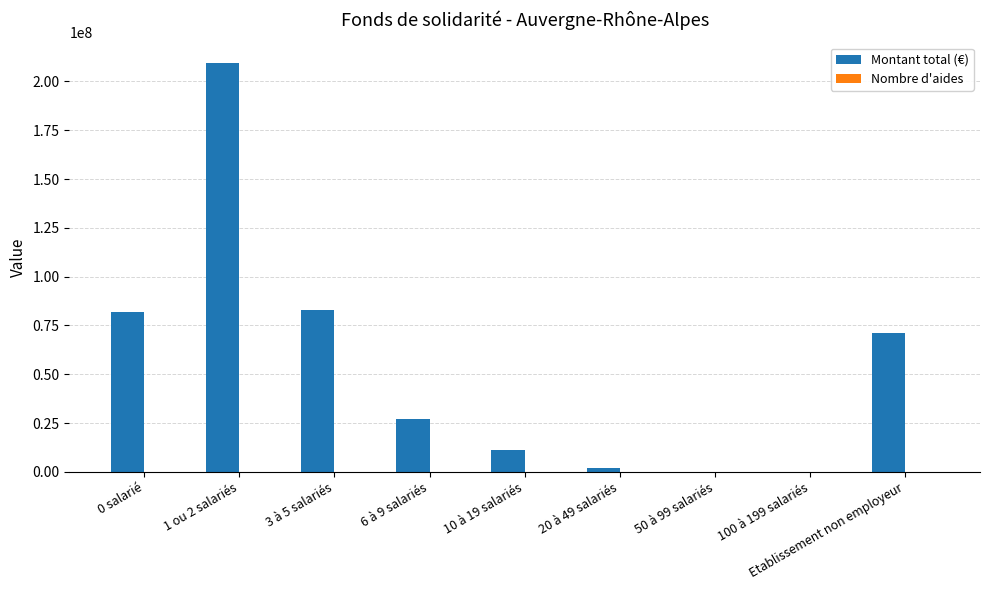

Count the number of data series in this chart.

2